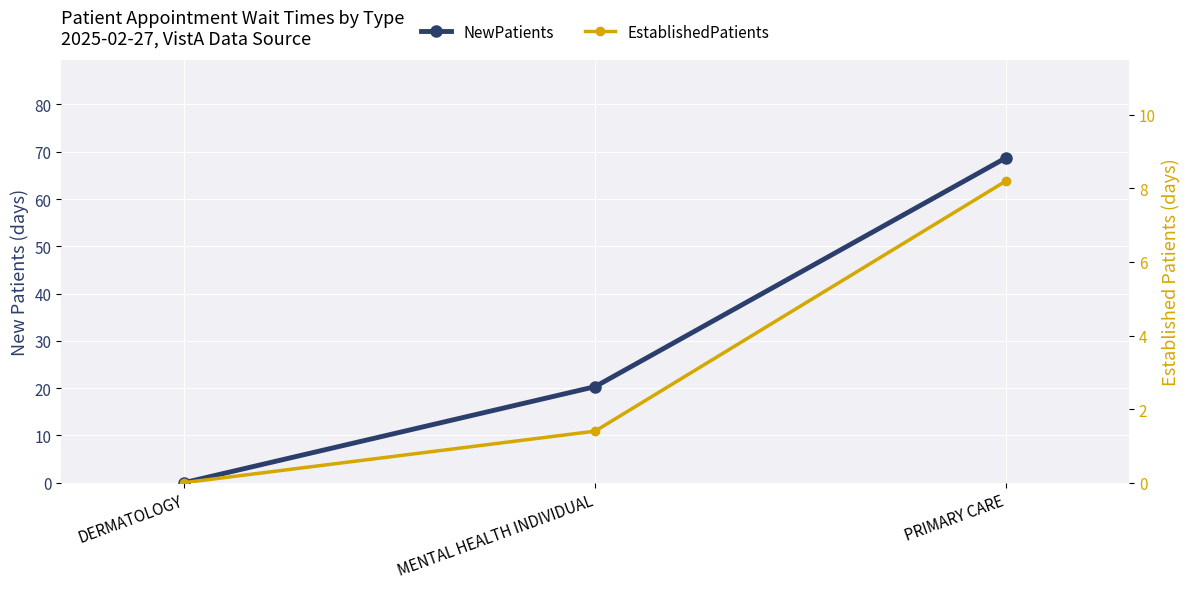

Is it true that NewPatients equals 0.0 at DERMATOLOGY?

True